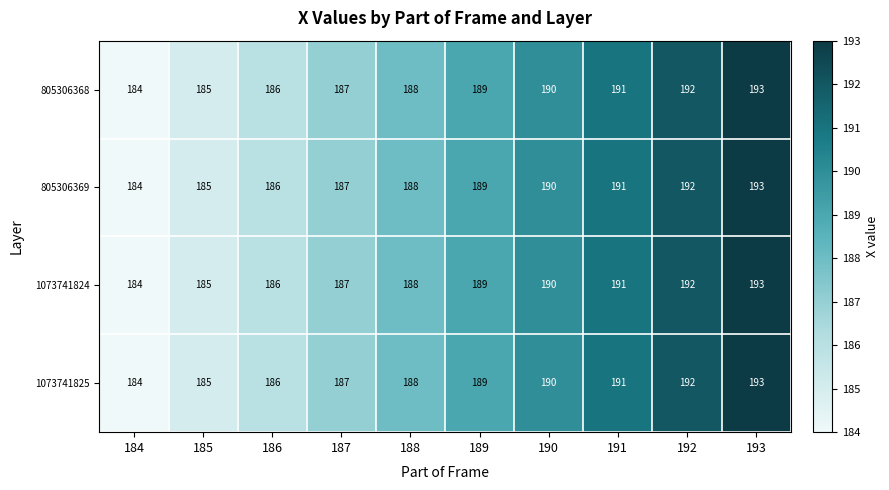

How many 805306369 values are between 186 and 191?

6